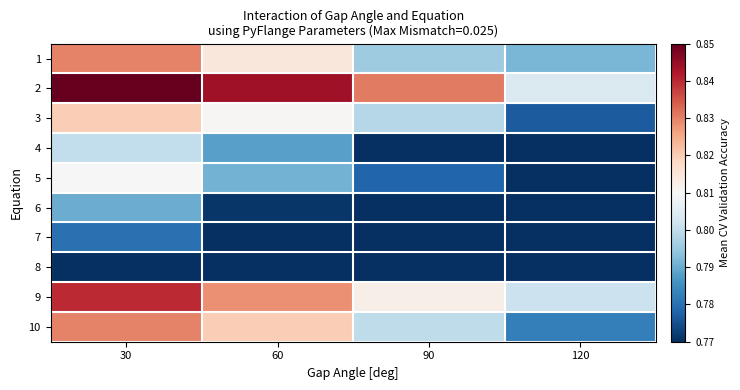

Reading right to left, transcribe all the data shown in this chart.

1: 120=0.8	90=0.8	60=0.8	30=0.8
2: 120=0.8	90=0.8	60=0.8	30=0.8
3: 120=0.8	90=0.8	60=0.8	30=0.8
4: 120=0.8	90=0.8	60=0.8	30=0.8
5: 120=0.8	90=0.8	60=0.8	30=0.8
6: 120=0.8	90=0.8	60=0.8	30=0.8
7: 120=0.8	90=0.8	60=0.8	30=0.8
8: 120=0.8	90=0.8	60=0.8	30=0.8
9: 120=0.8	90=0.8	60=0.8	30=0.8
10: 120=0.8	90=0.8	60=0.8	30=0.8